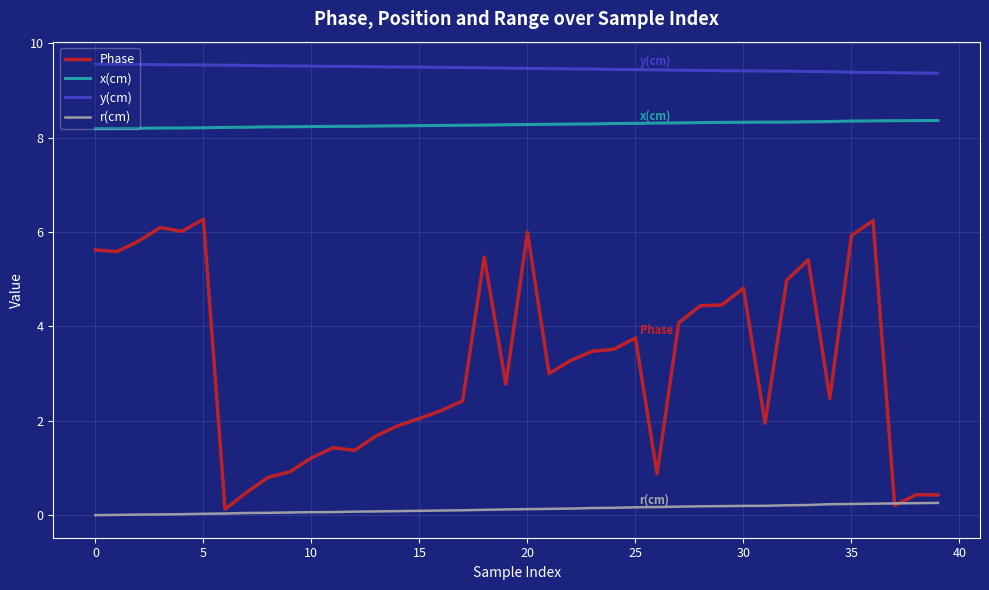

True or false: y(cm) and Phase intersect in this chart.

False